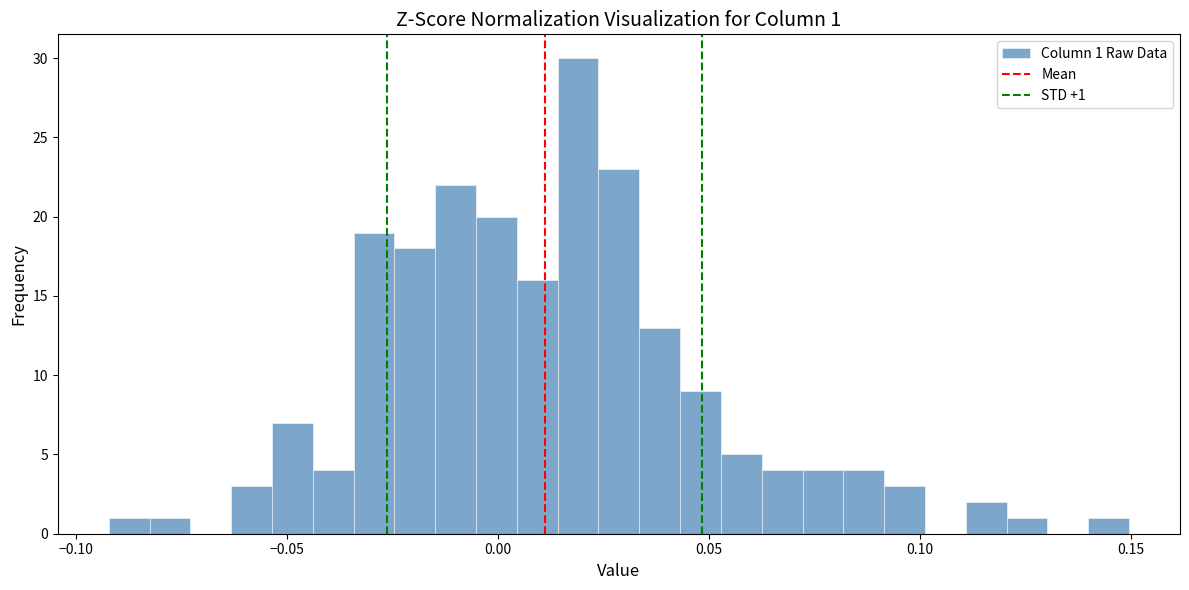

Around what value on the x-axis is the tallest bar? Give the approximate position of its centre, as read against the axis.

0.020